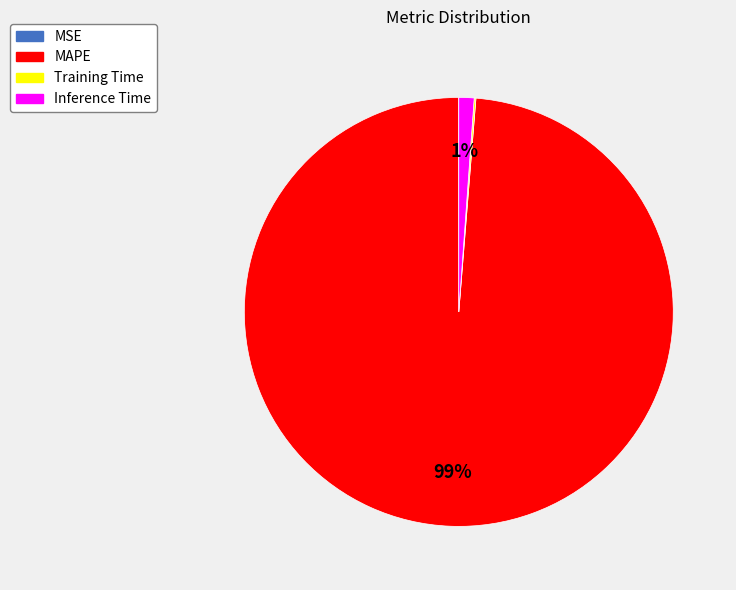

What is the majority slice?

MAPE